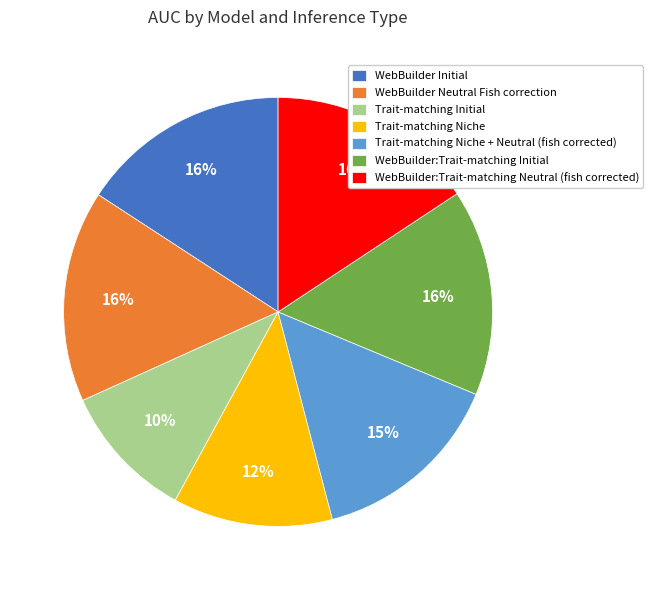

Combined, do WebBuilder Initial and WebBuilder:Trait-matching Neutral (fish corrected) account for over 50%?

No